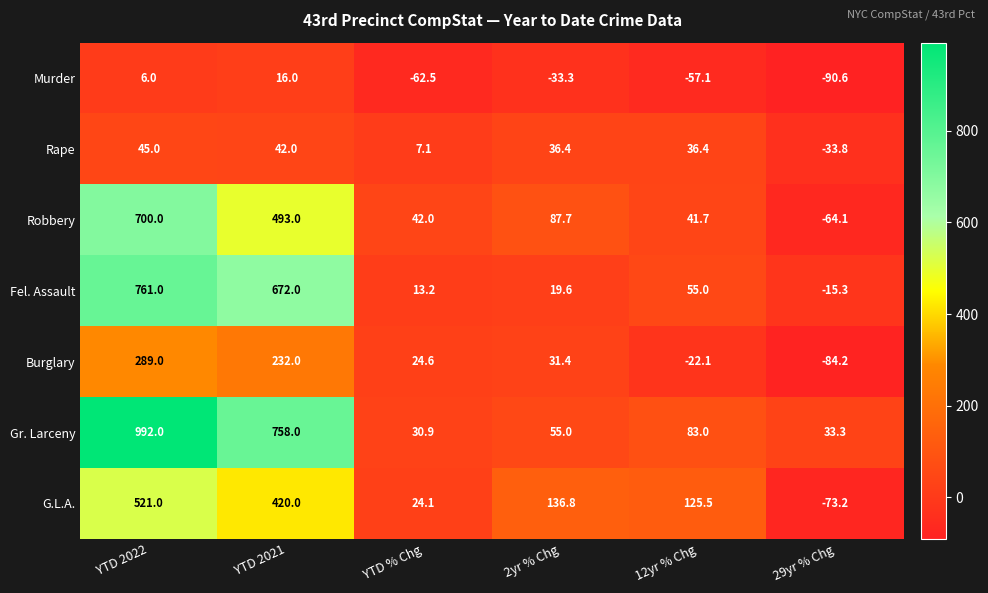

At 12yr % Chg, list the series in order from smallest to largest.

Murder, Burglary, Rape, Robbery, Fel. Assault, Gr. Larceny, G.L.A.